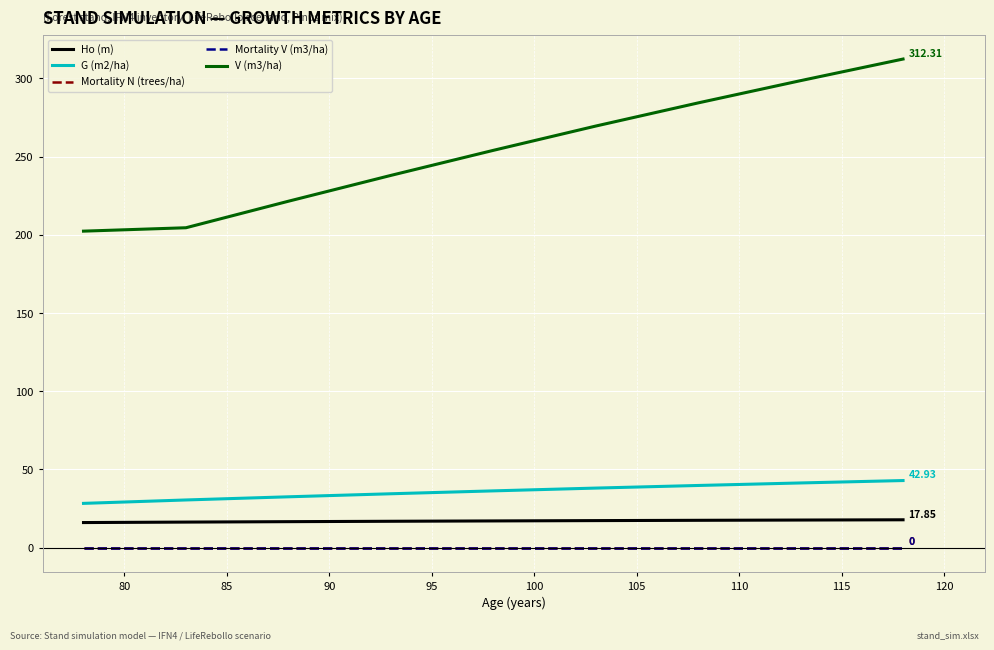

Does the chart have visible grid lines?

Yes